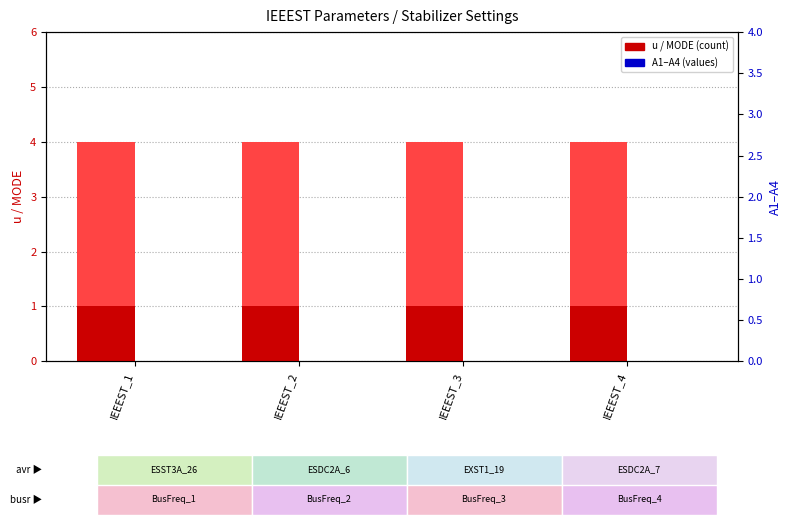

Reading left to right, list all the values displayed in this chart.

u (count): IEEEST_1=1	IEEEST_2=1	IEEEST_3=1	IEEEST_4=1
MODE: IEEEST_1=3	IEEEST_2=3	IEEEST_3=3	IEEEST_4=3
A1: IEEEST_1=0	IEEEST_2=0	IEEEST_3=0	IEEEST_4=0
A2: IEEEST_1=0	IEEEST_2=0	IEEEST_3=0	IEEEST_4=0
A3: IEEEST_1=0	IEEEST_2=0	IEEEST_3=0	IEEEST_4=0
A4: IEEEST_1=0	IEEEST_2=0	IEEEST_3=0	IEEEST_4=0